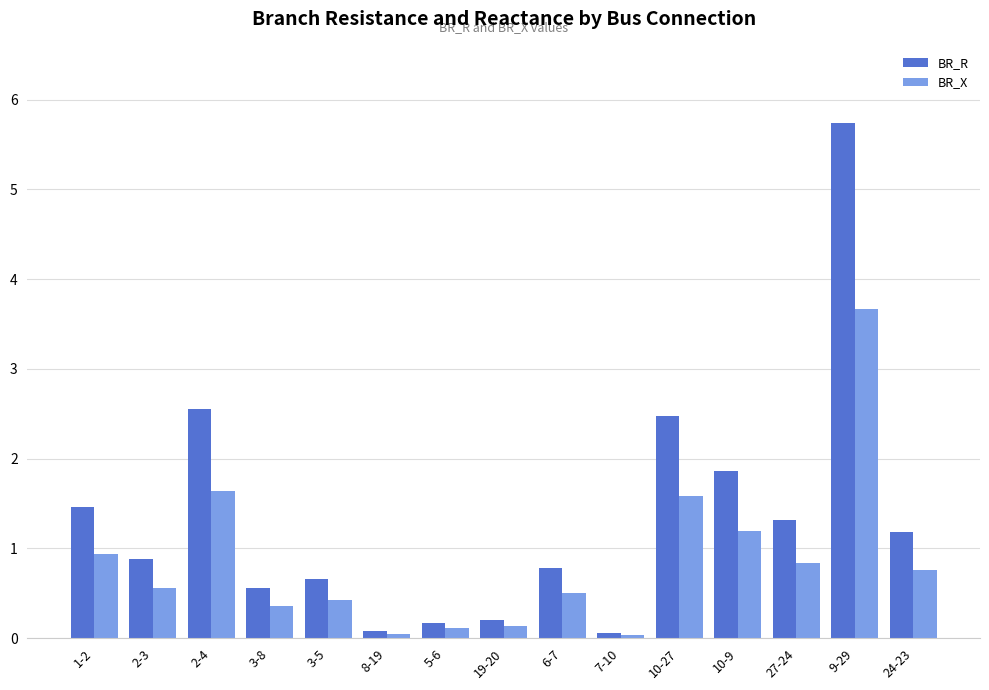

What is the sum of the BR_X values at 24-23 and 3-8?

1.1